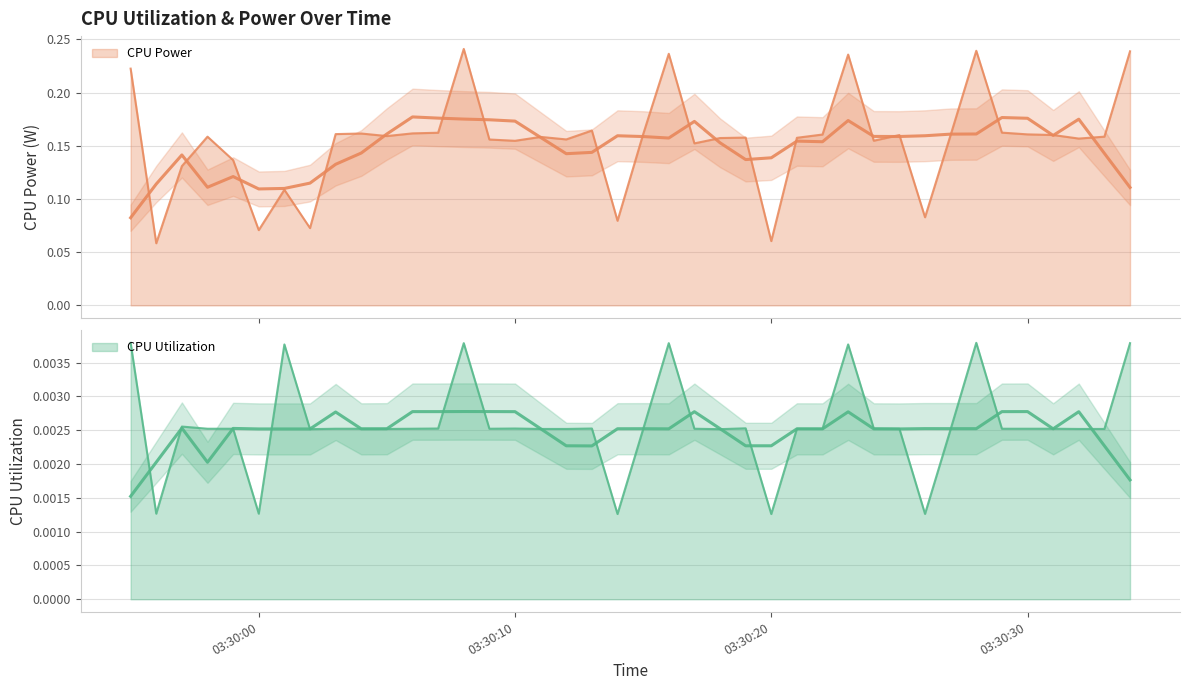

What is the label of the 3rd point from the left?

2025-04-09 03:29:57